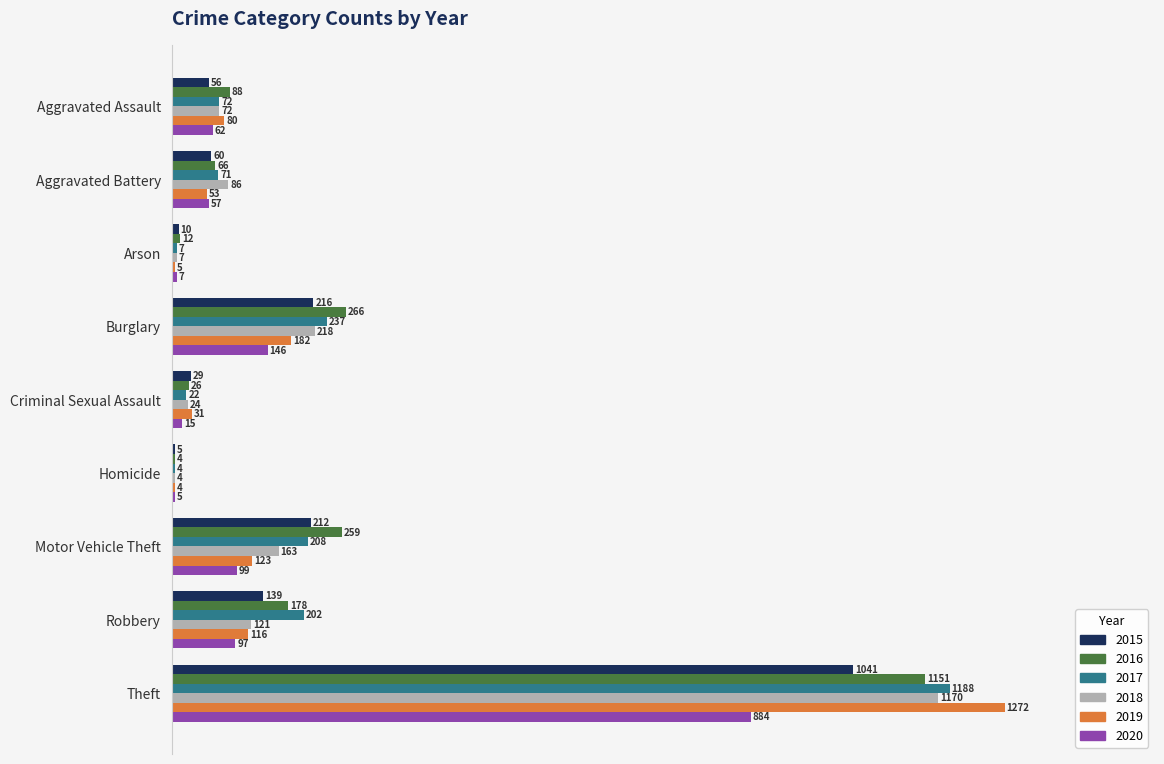

The value of 2018 at Burglary is 218. True or false?

True